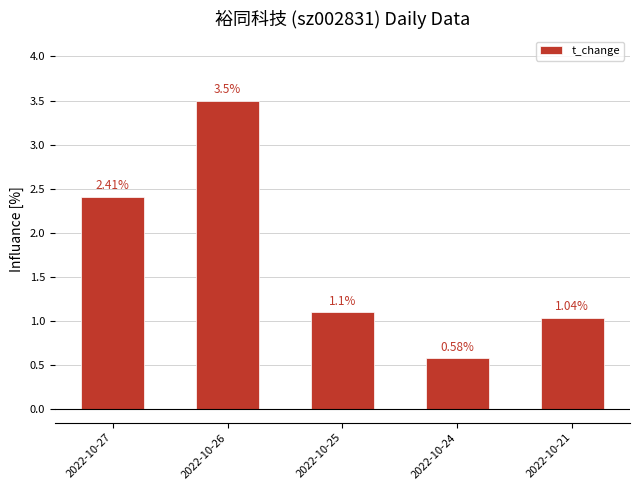

Between 2022-10-27 and 2022-10-24, which is larger?

2022-10-27